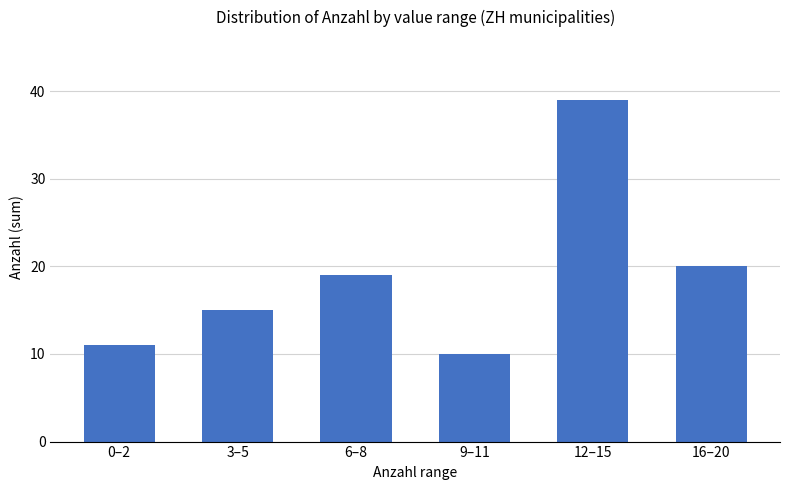

The value at 12–15 is 39. True or false?

True